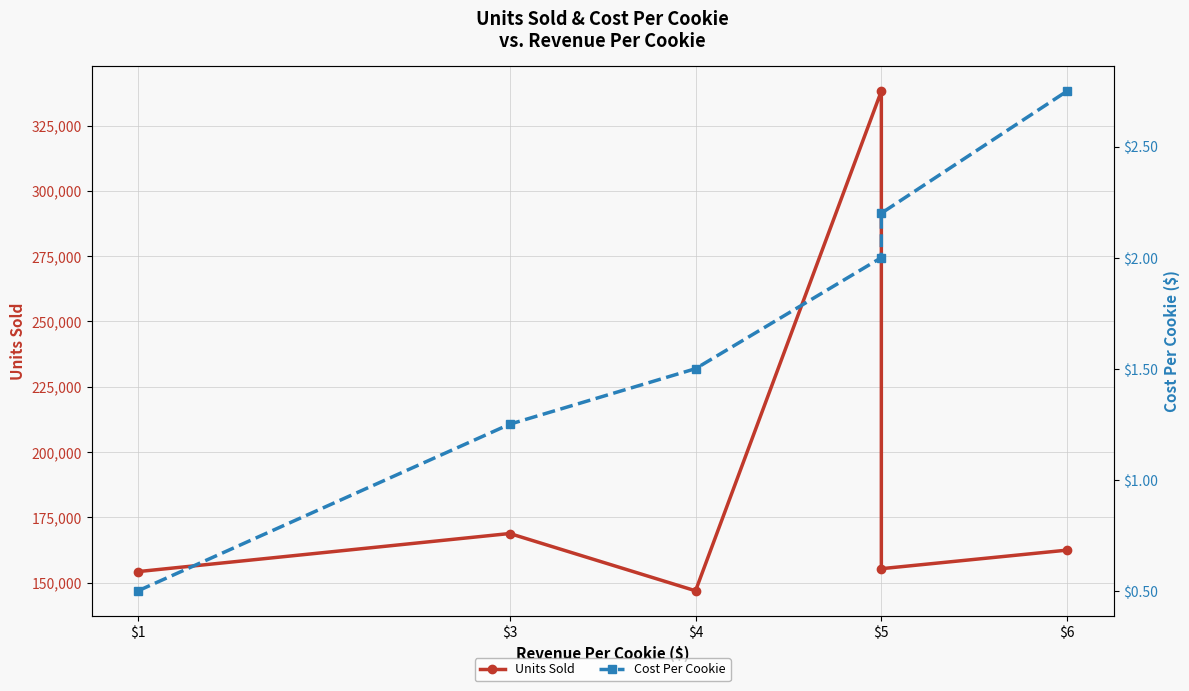

True or false: Units Sold has a value of 71549.7 at $4.

False